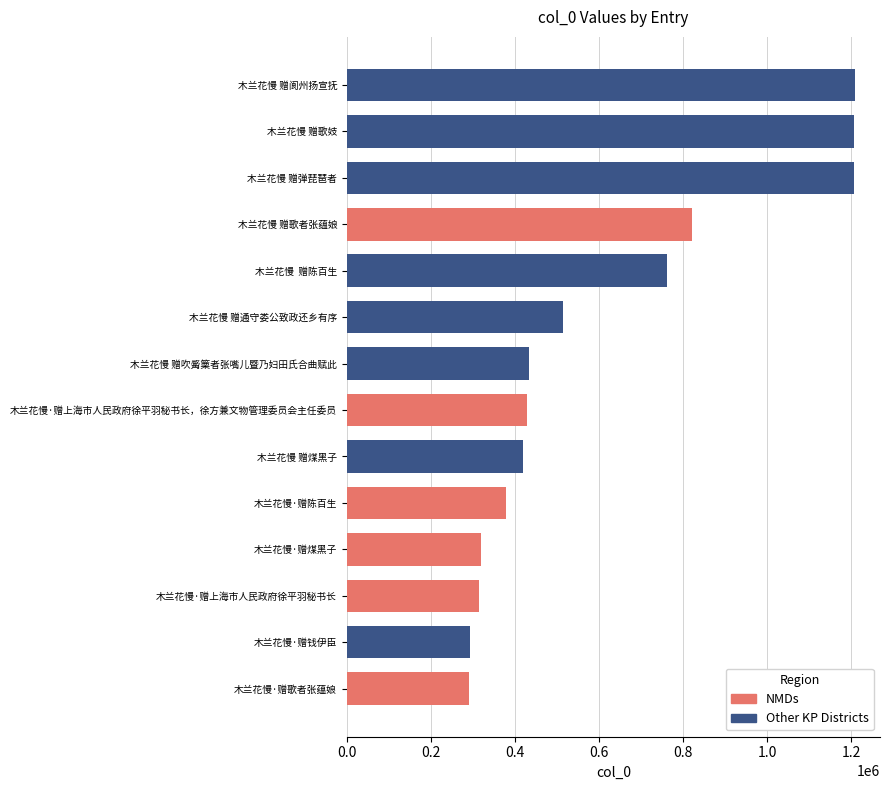

True or false: the data shows 377351 at 木兰花慢·赠陈百生.

True